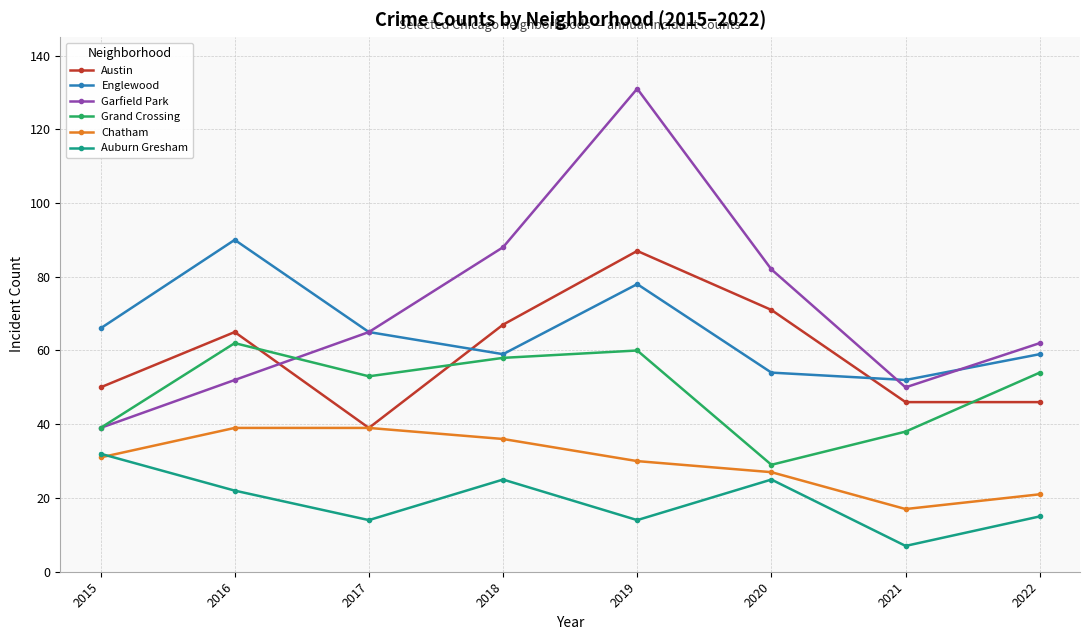

Is the value of Chatham at 2015 greater than the value of Garfield Park at 2019?

No